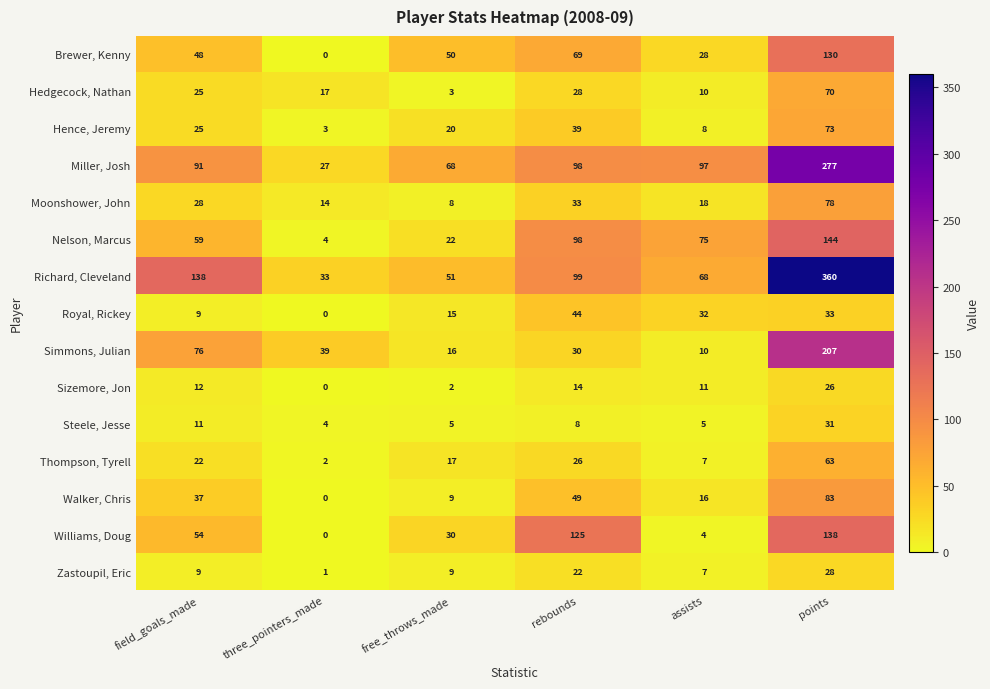

Which series has the largest total across all categories?

Richard, Cleveland